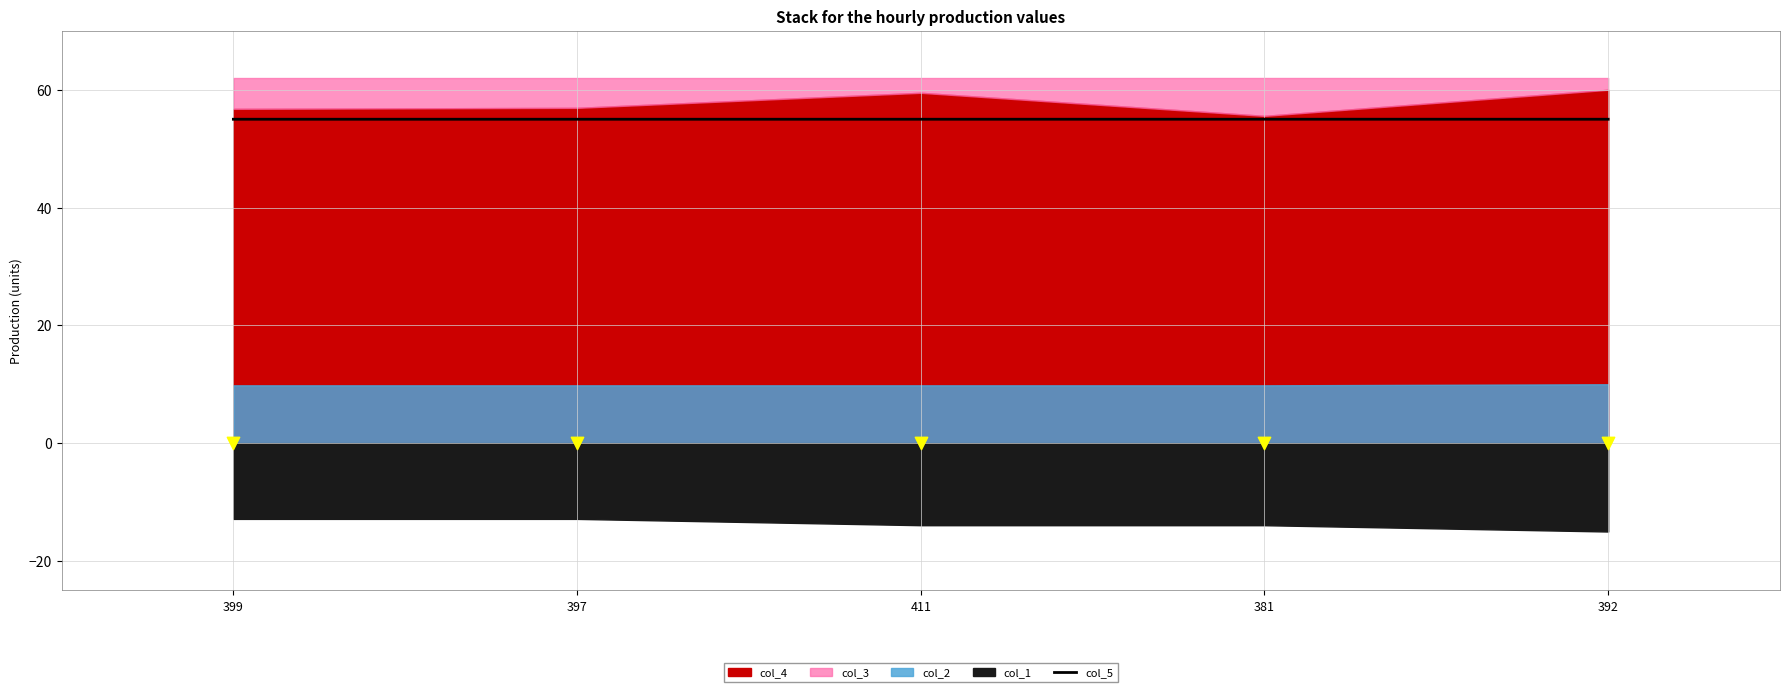

What is the ratio of the value at 397 to the value at 399?

1.0